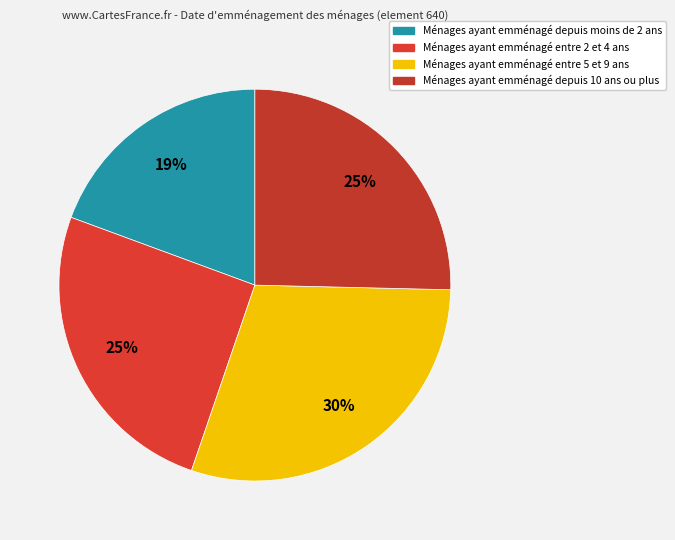

How many slices are in this pie chart?

4